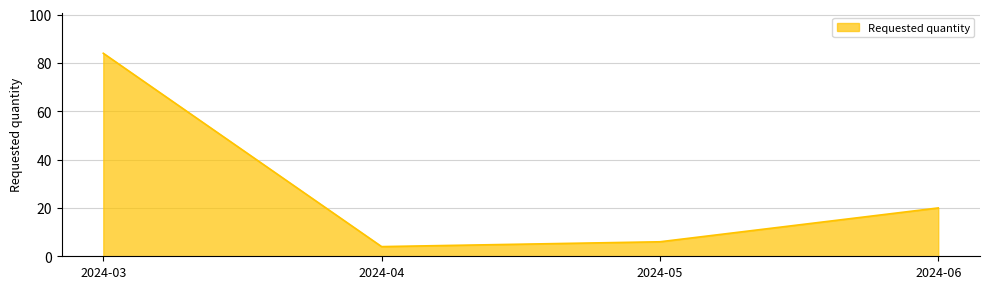

Is it true that the value at 2024-04 is 4?

True